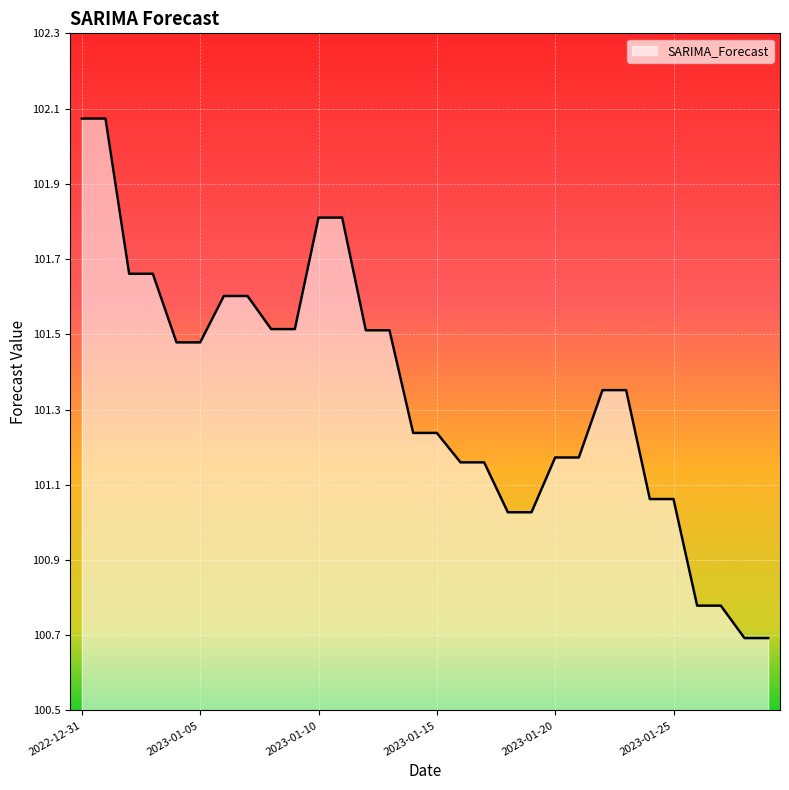

What is the minimum value shown in the chart?

100.7